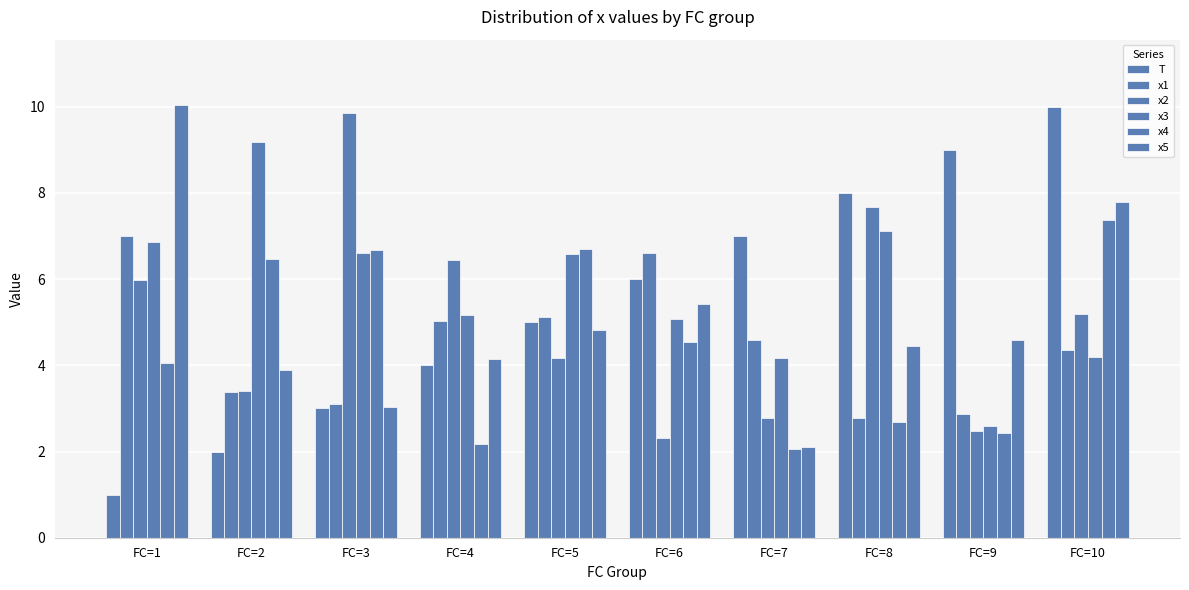

How many distinct data groups are displayed?

6